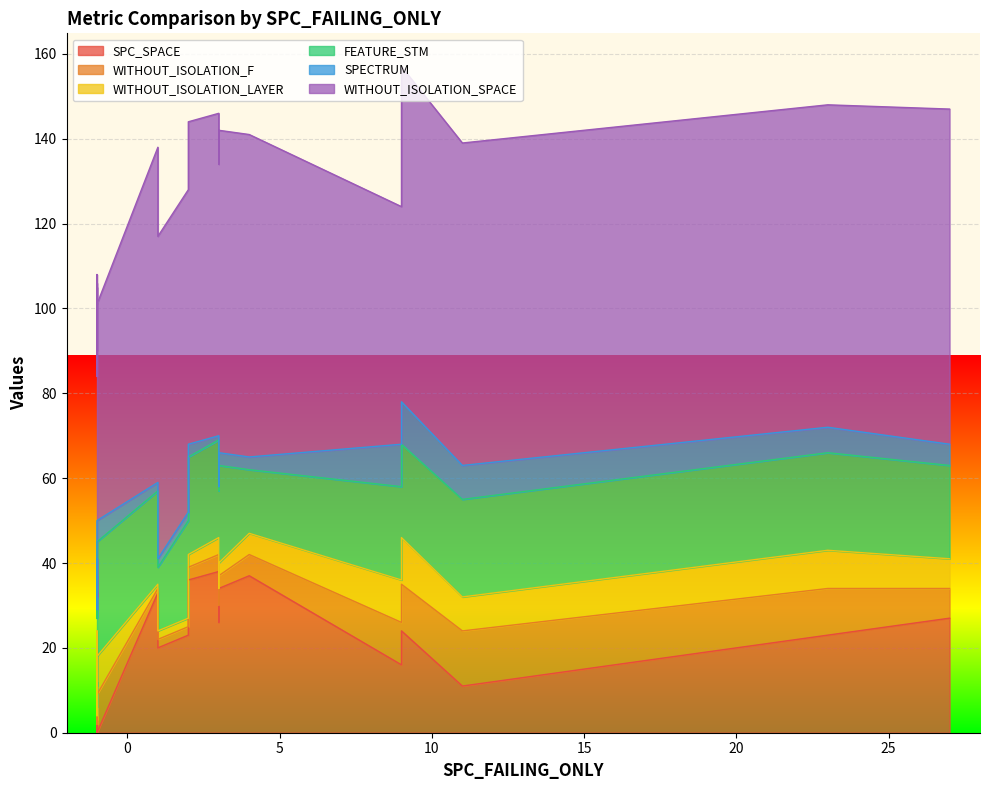

List the series in order of their peak value, highest first.

WITHOUT_ISOLATION_SPACE, SPC_SPACE, FEATURE_STM, WITHOUT_ISOLATION_F, WITHOUT_ISOLATION_LAYER, SPECTRUM